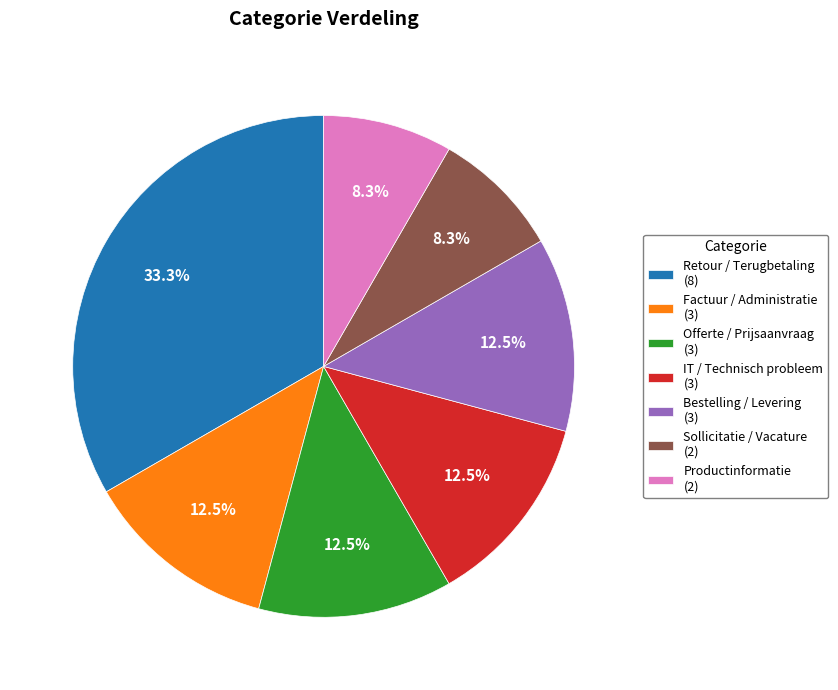

How many segments does this pie chart have?

7